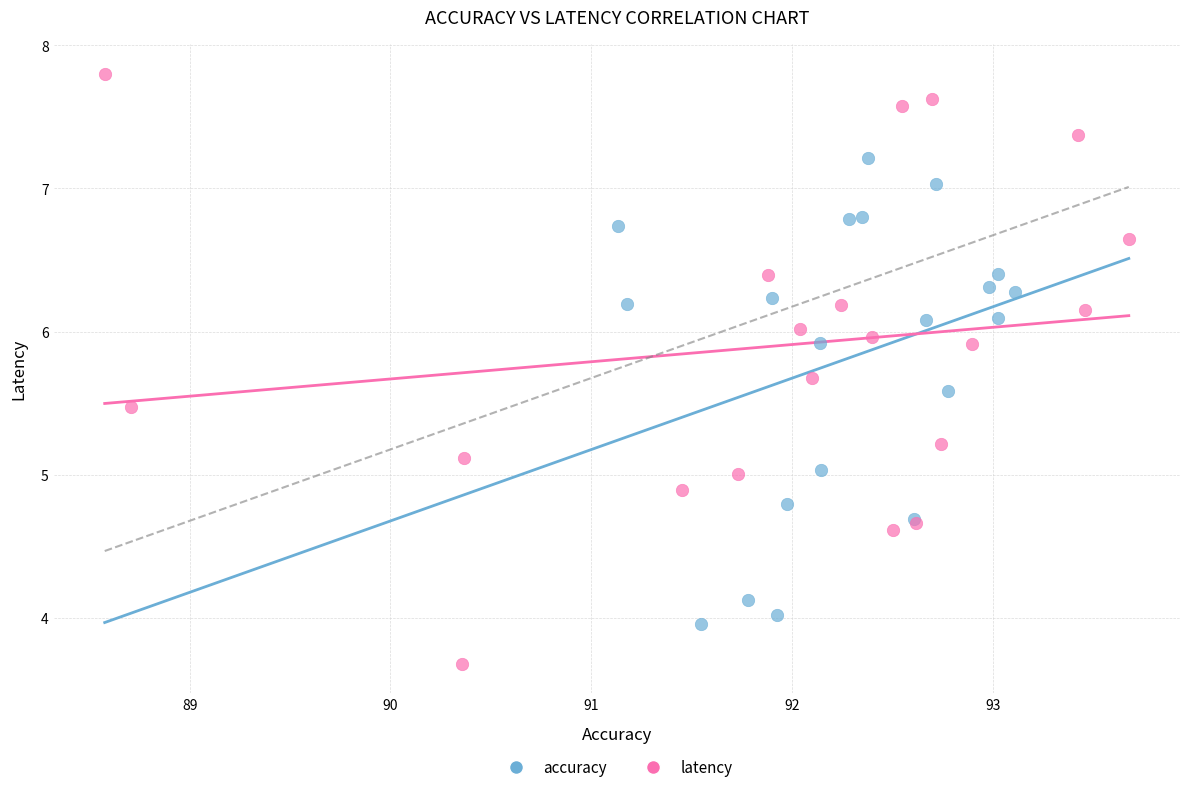

Which series has the largest Y range (max minus min)?

latency